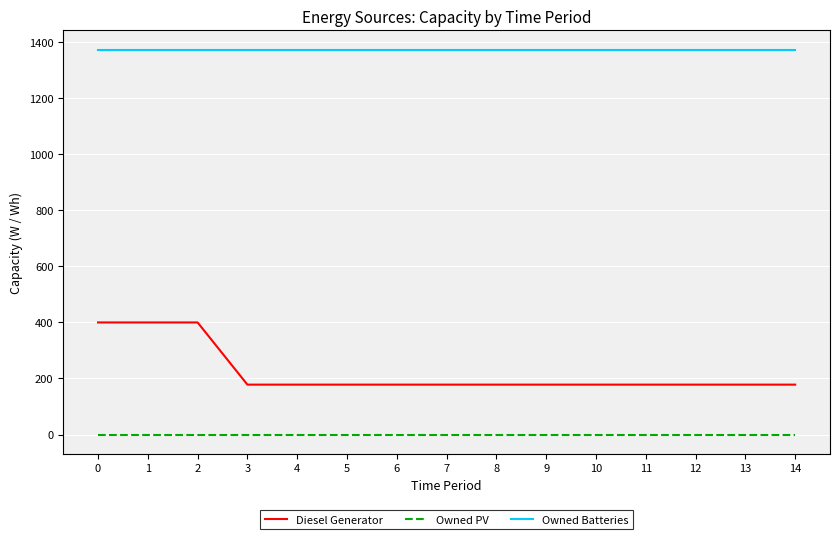

How many lines are shown in the chart?

3